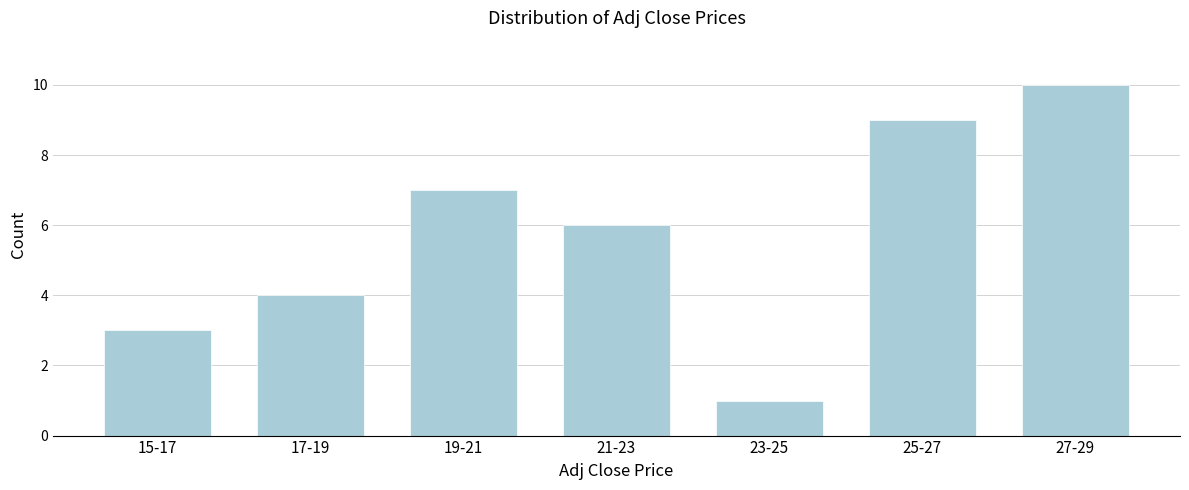

Reading left to right, list all the values displayed in this chart.

3	4	7	6	1	9	10